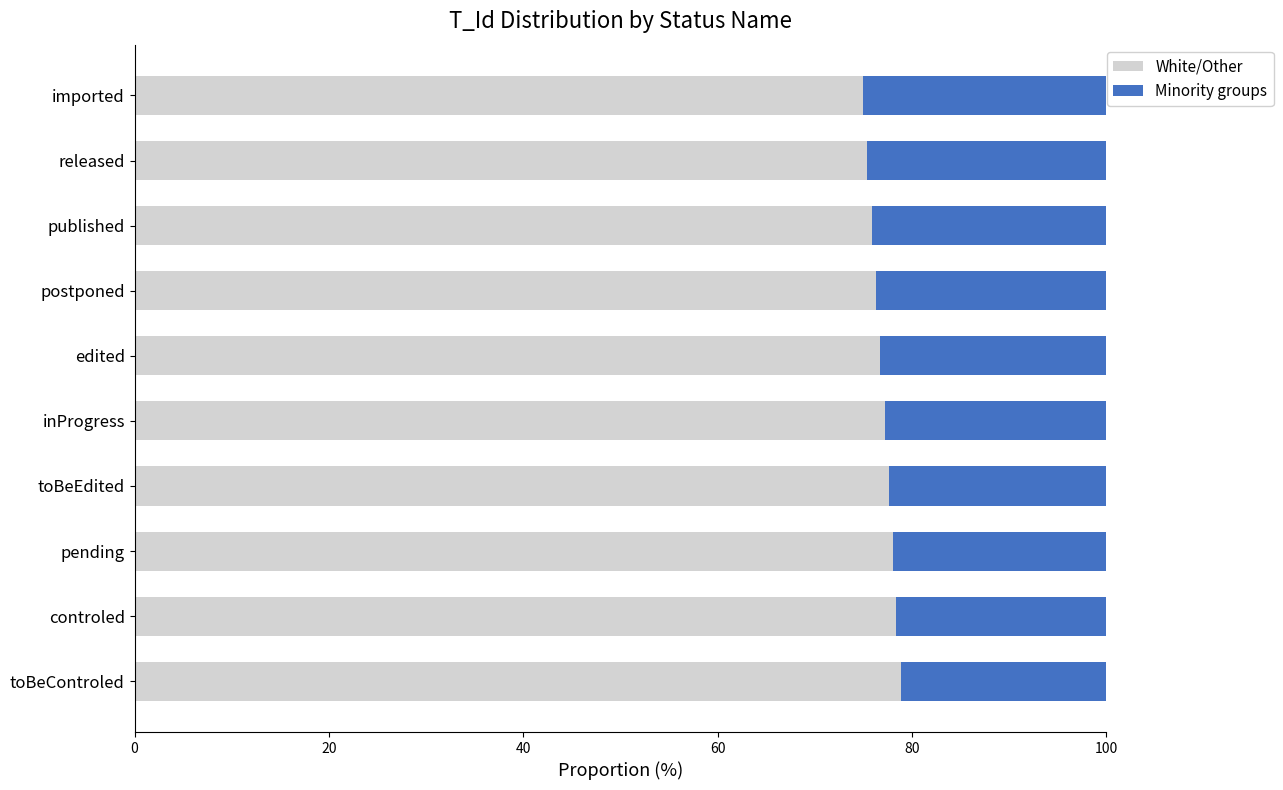

What is the approximate value of White/Other at imported?

75.0